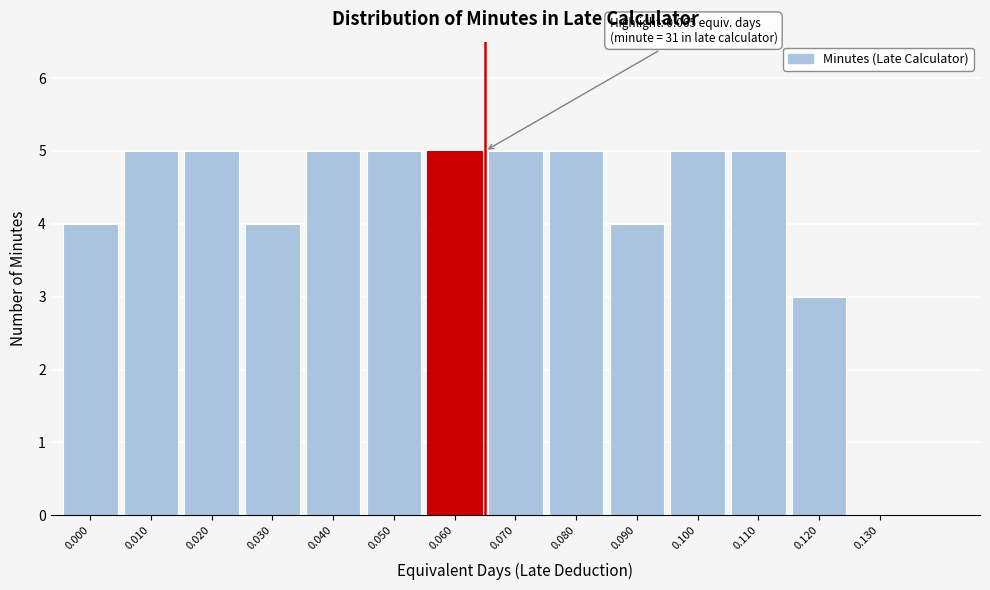

Reading right to left, list all the values displayed in this chart.

0.130=0	0.120=3	0.110=5	0.100=5	0.090=4	0.080=5	0.070=5	0.060=5	0.050=5	0.040=5	0.030=4	0.020=5	0.010=5	0.000=4